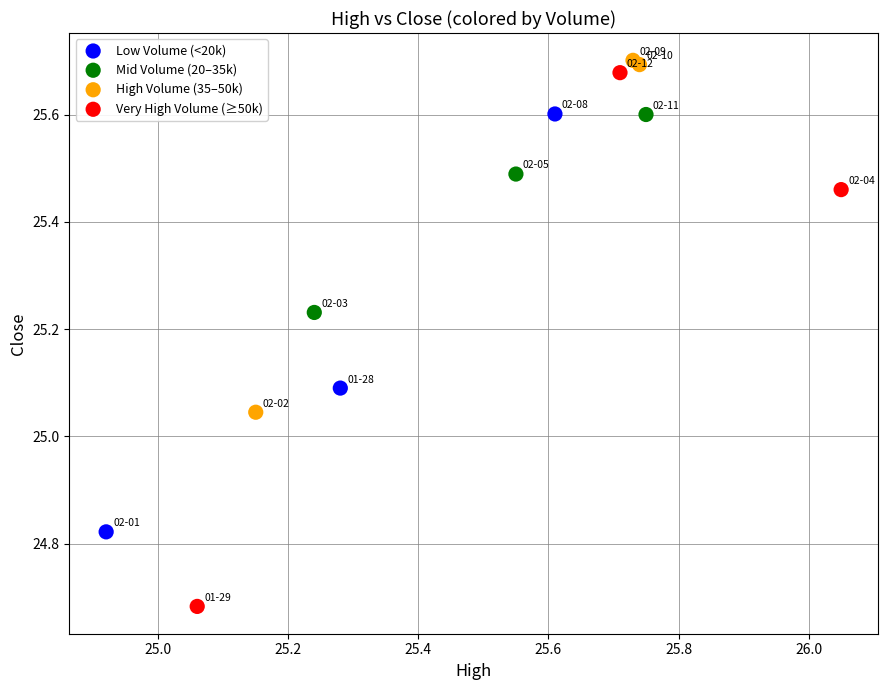

Which series contains the lowest Y value?

Very High Volume (≥50k)